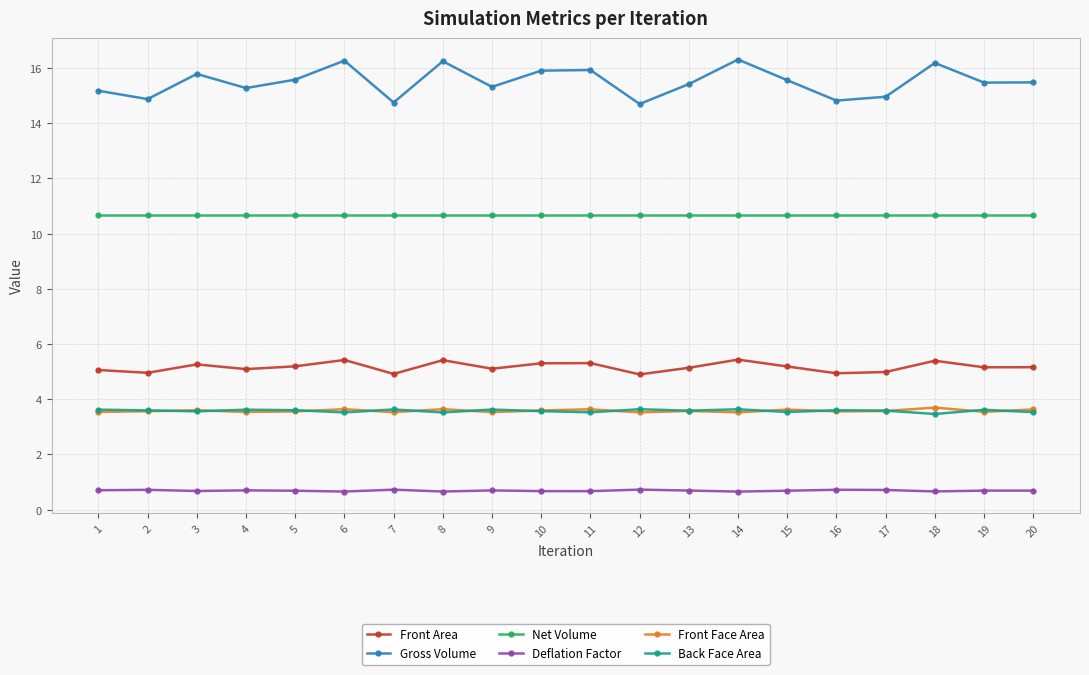

What is the value of the Net Volume point at the 19th from the left?

10.7